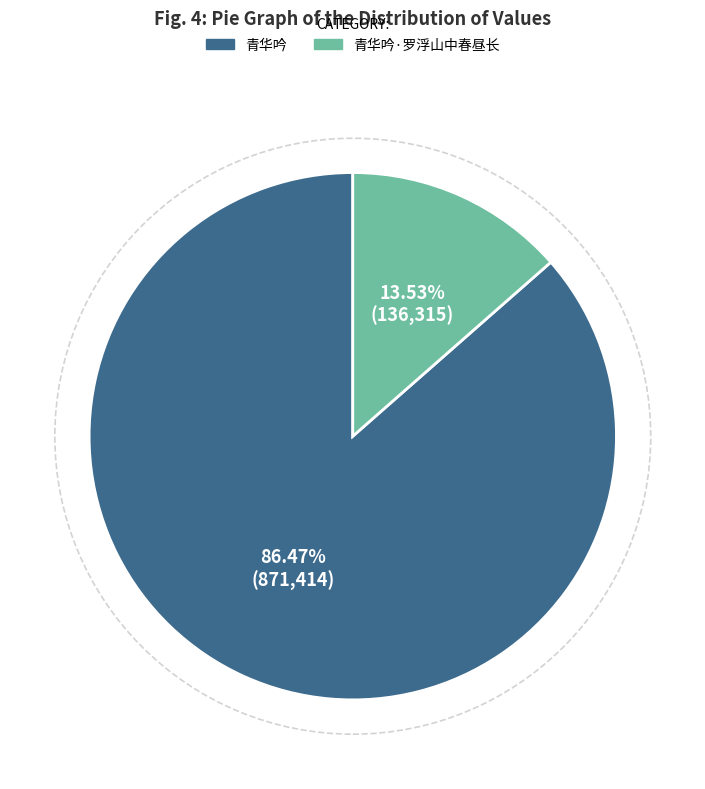

How many slices are in this pie chart?

2